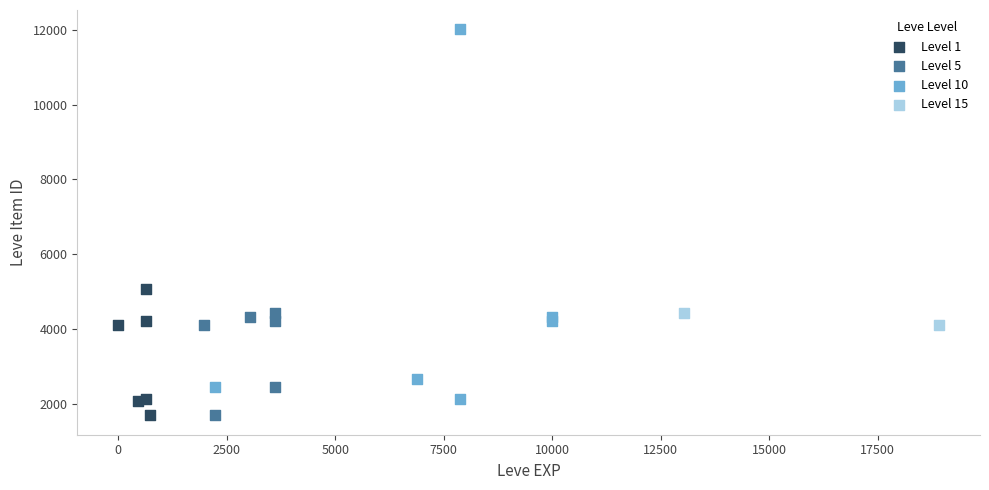

What are all the series names shown in the legend?

Level 1, Level 5, Level 10, Level 15